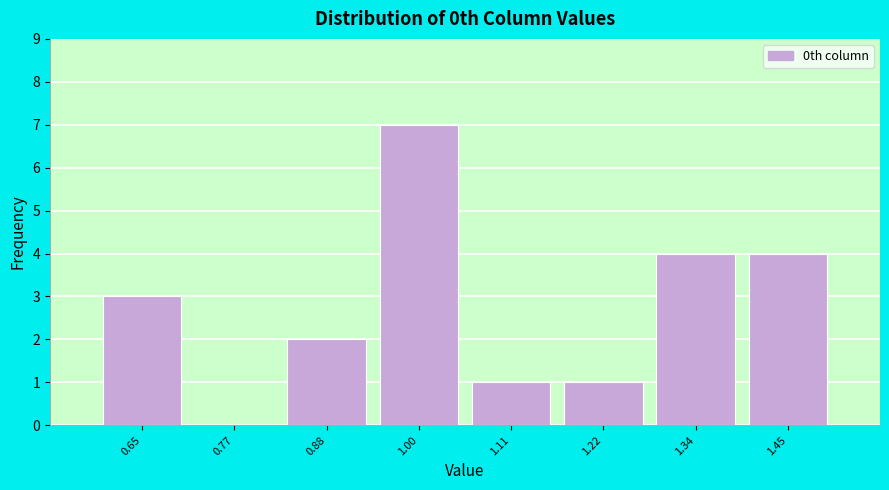

Reading left to right, transcribe this chart: for each bar, give the range it covers on the x-axis and its height. Neither the bar edges nor the heights are printed on the chart, so give them approximately, as read against the axes.

0.60 to 0.72: 3
0.72 to 0.82: 0
0.82 to 0.94: 2
0.94 to 1.06: 7
1.06 to 1.16: 1
1.16 to 1.28: 1
1.28 to 1.40: 4
1.40 to 1.52: 4